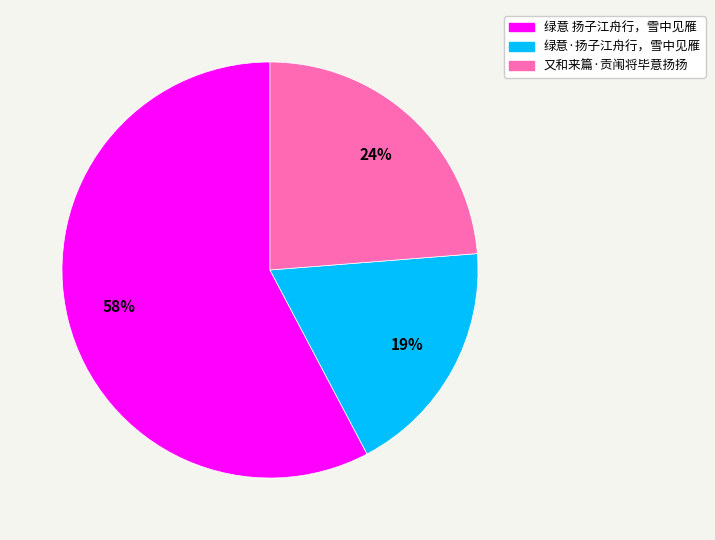

Do 又和来篇·贡闱将毕意扬扬 and 绿意 扬子江舟行，雪中见雁 together represent more than half of the pie?

Yes